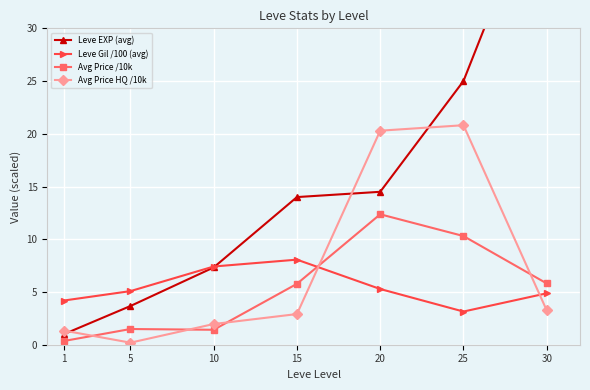

How many times do Avg Price HQ /10k and Leve EXP (avg) cross each other?

3